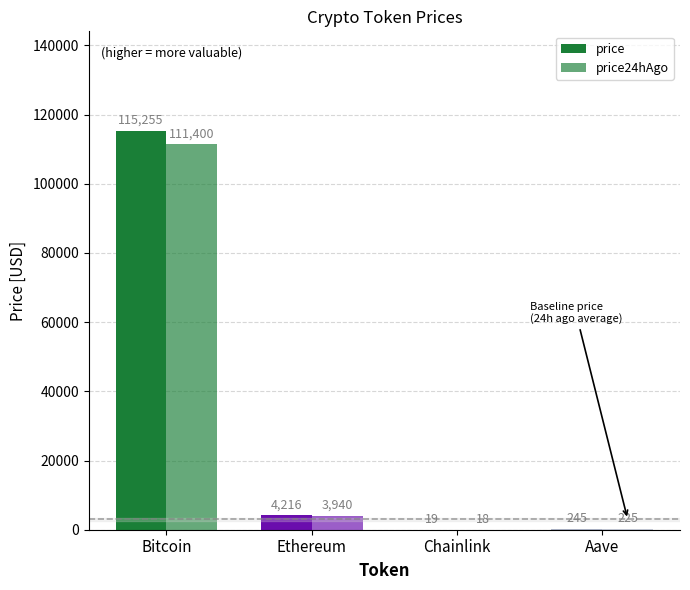

List the series in order of their overall mean, lowest first.

price24hAgo, price